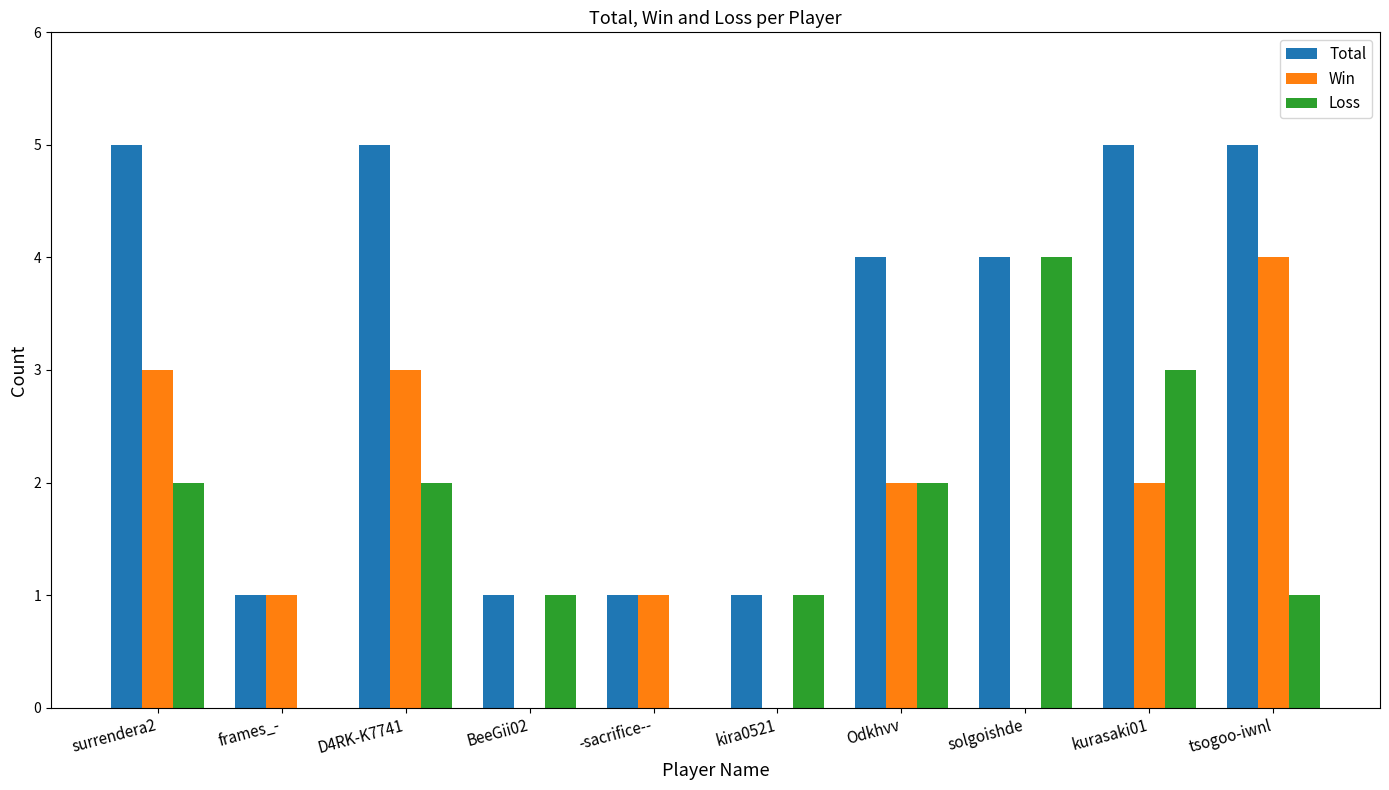

Count the number of categories in the chart.

10